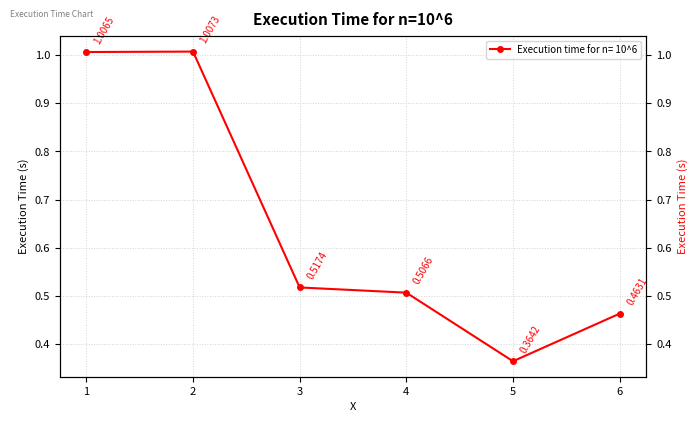

True or false: the data shows 1.3 at 1.

False